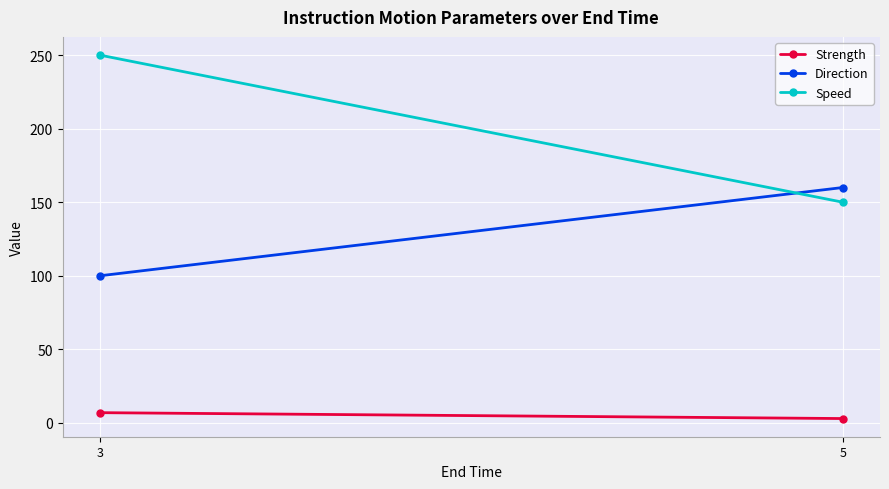

How many Strength values are between 3 and 7?

2